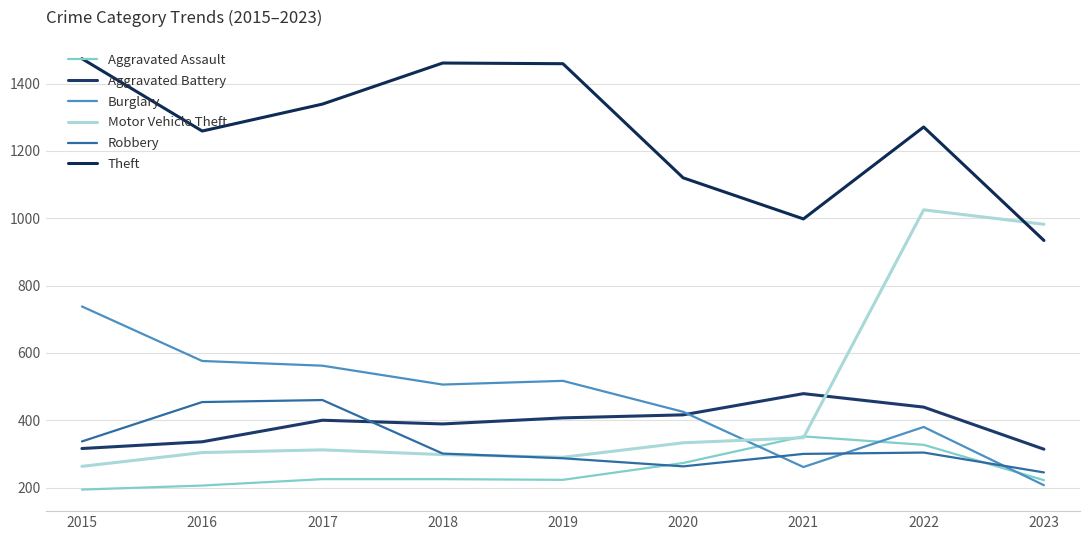

Which label corresponds to the smallest value in the chart?

2015